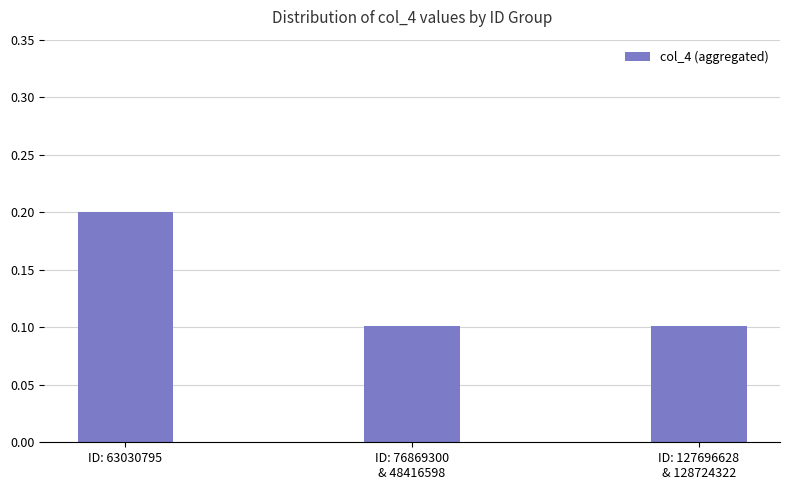

True or false: the data shows 0.2 at ID: 63030795.

True